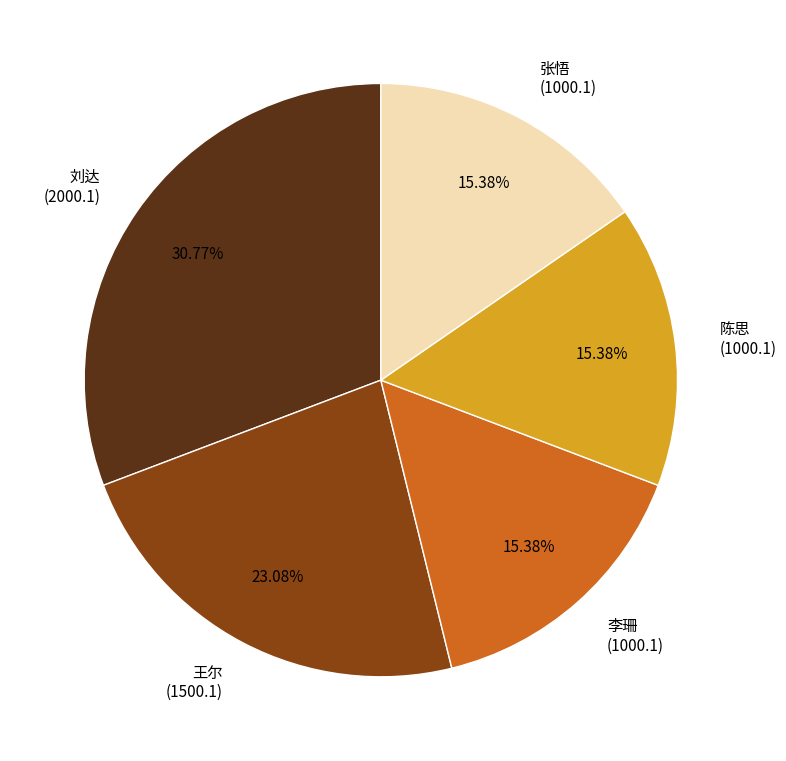

True or false: 张悟 accounts for 15% of the total.

True